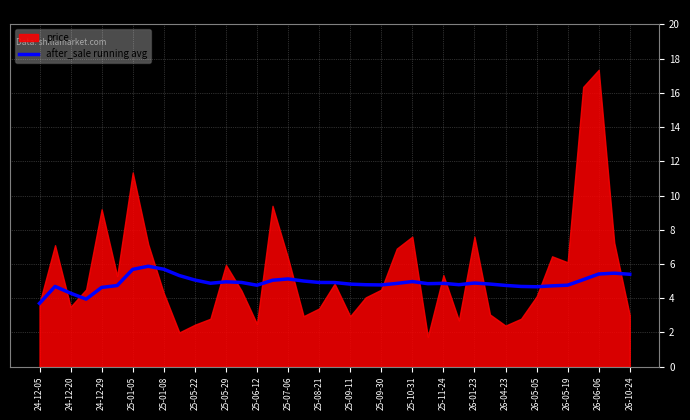

Is it true that after_sale running avg equals 4.8 at 25-09-11?

True